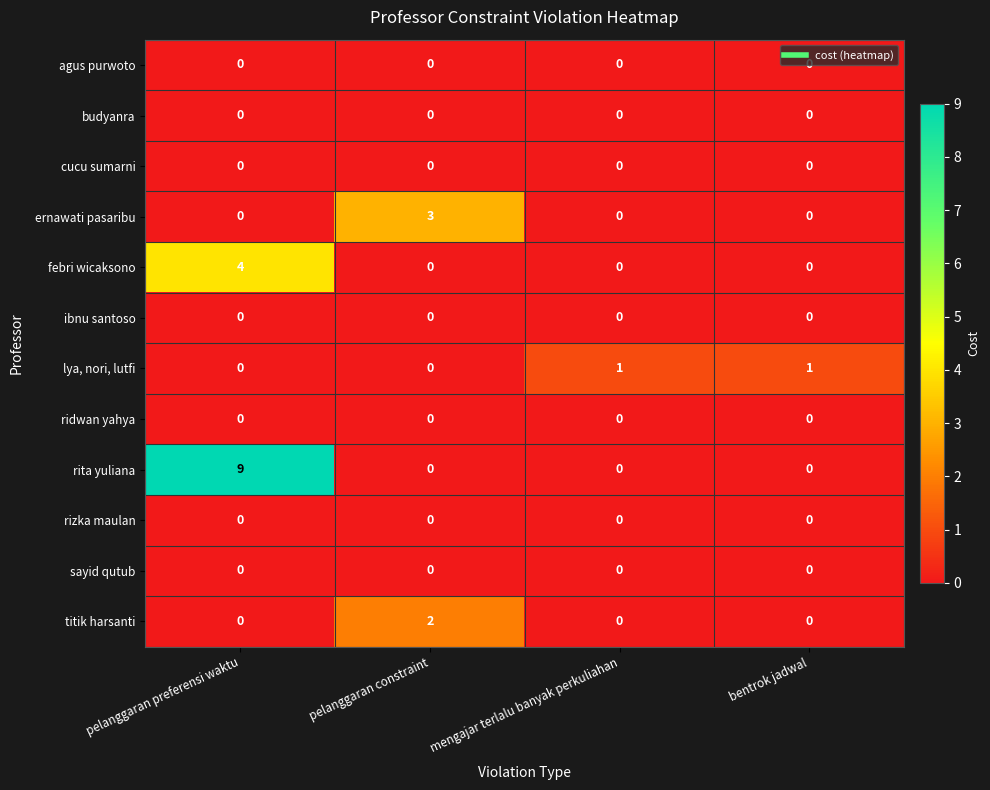

True or false: rita yuliana has a value of 2 at pelanggaran preferensi waktu.

False